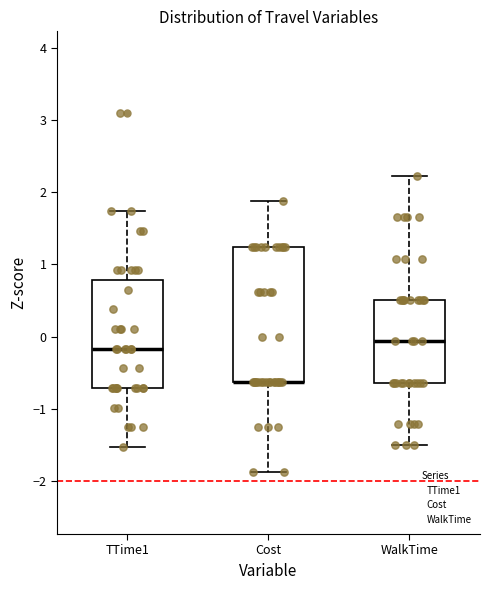

Which box is the tallest, from its lower edge to its upper edge?

Cost